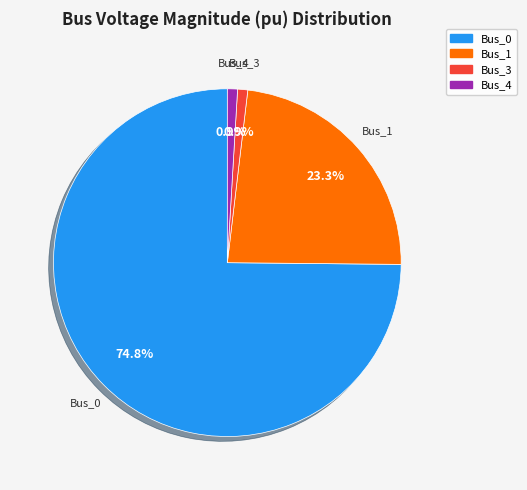

Which category has the biggest portion of the pie?

Bus_0